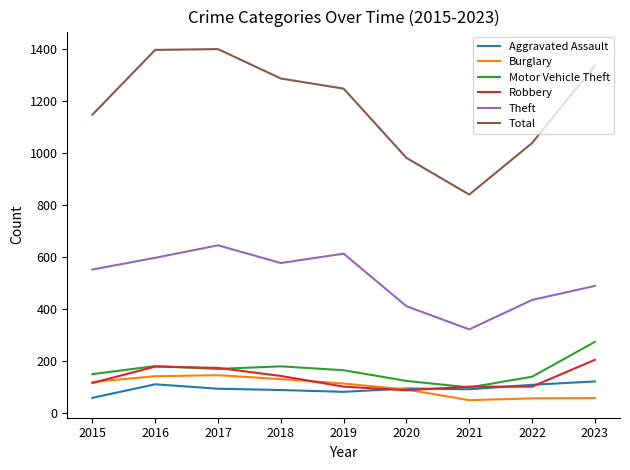

What is the greatest value displayed?

1398